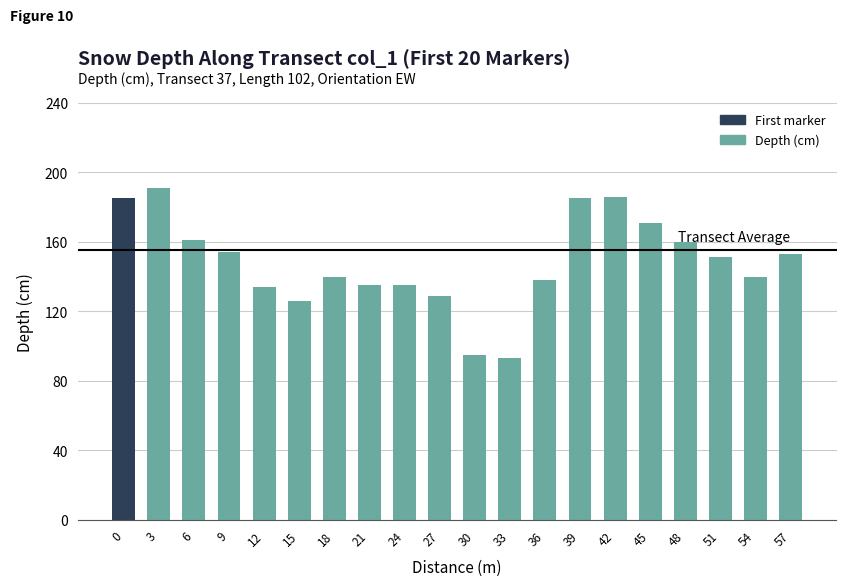

The value at 12 is 134. True or false?

True